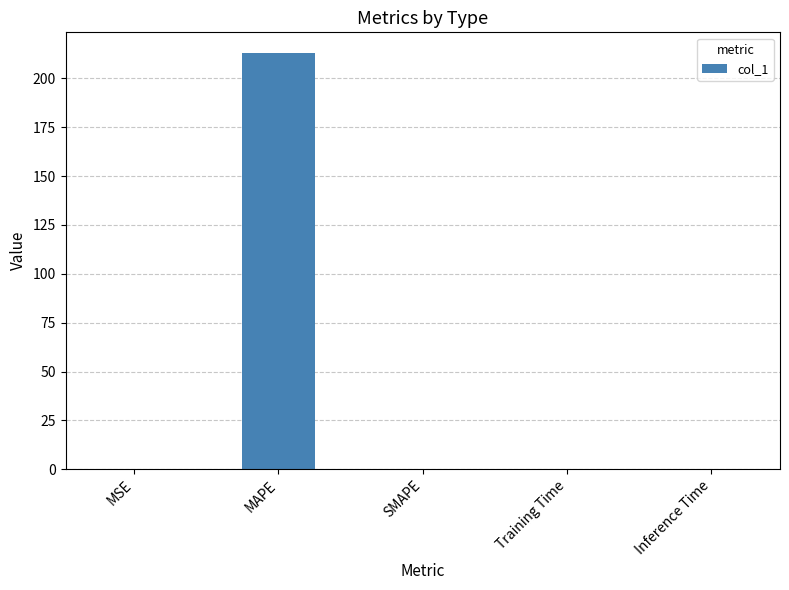

At which category does the chart reach its peak across all series?

MAPE